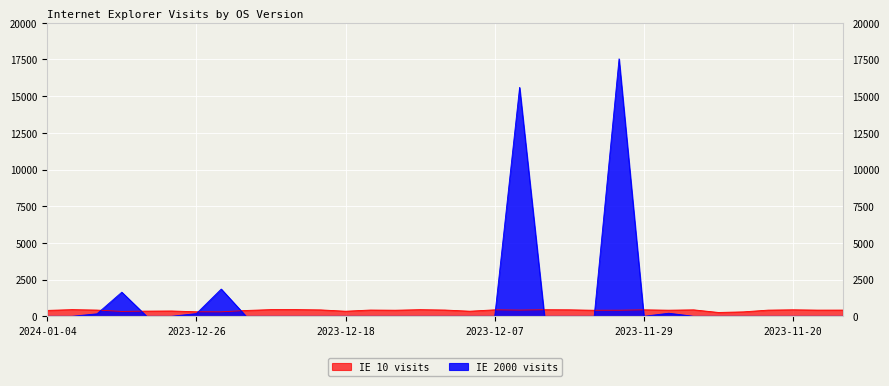

At how many categories does at least one series exceed 3431?

2